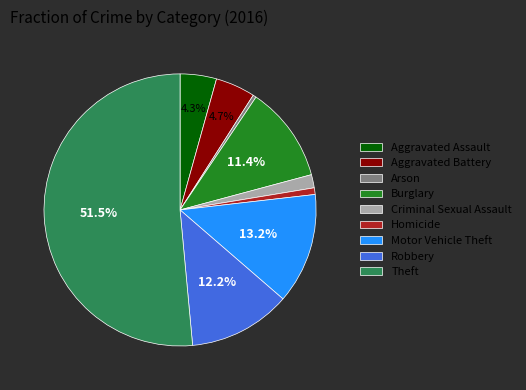

Which category has the biggest portion of the pie?

Theft